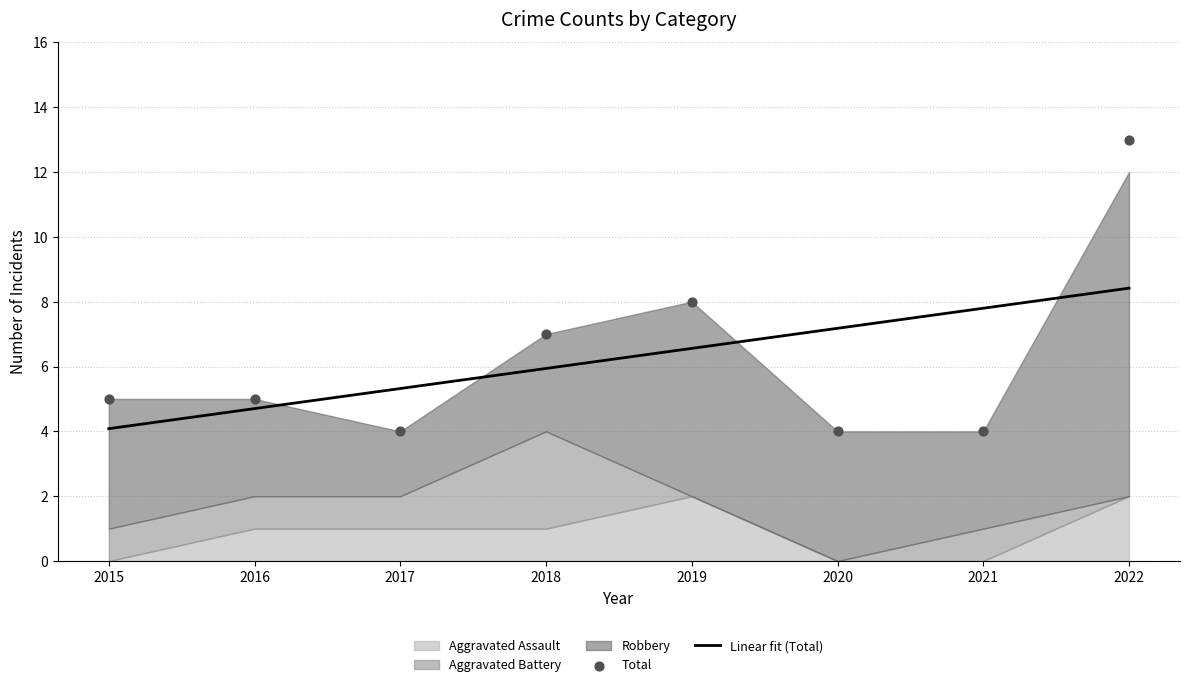

Which series has the largest Y range (max minus min)?

Total